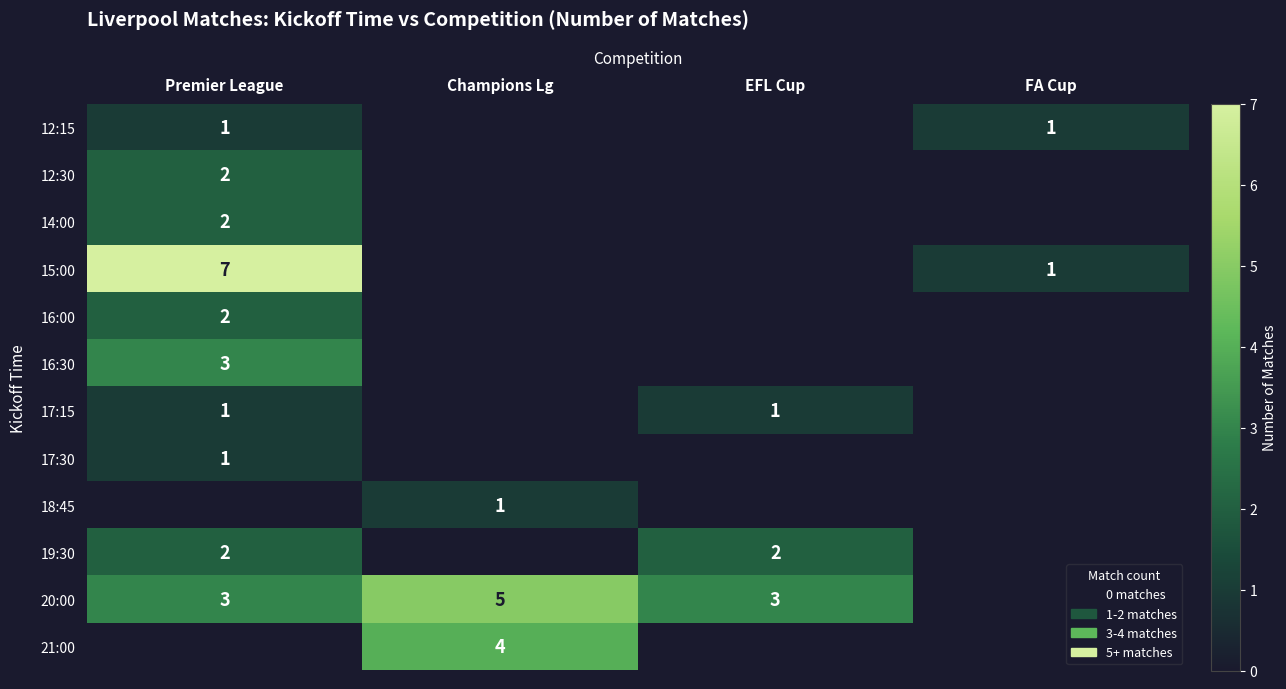

The 17:15 series shows 1 at Premier League. True or false?

True